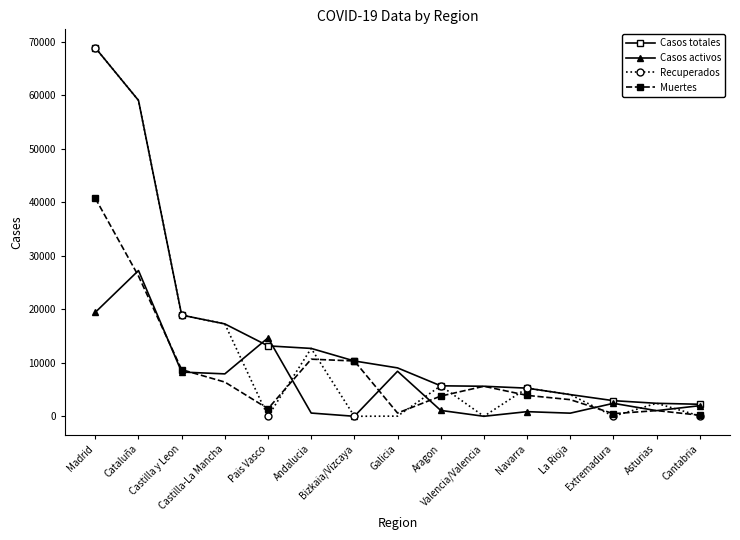

What is the difference between the Casos totales values at Galicia and La Rioja?

4990